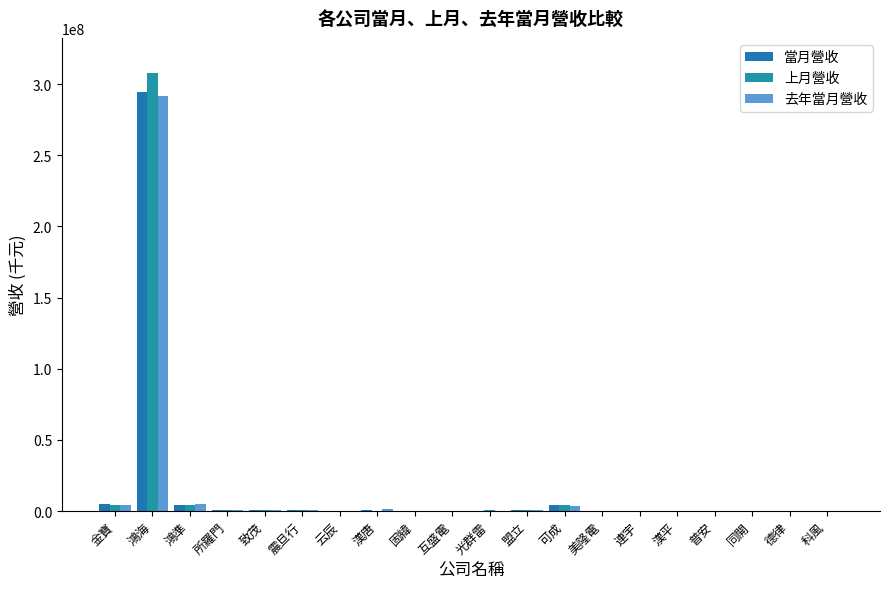

Between 云辰 and 鴻準, which is larger?

鴻準